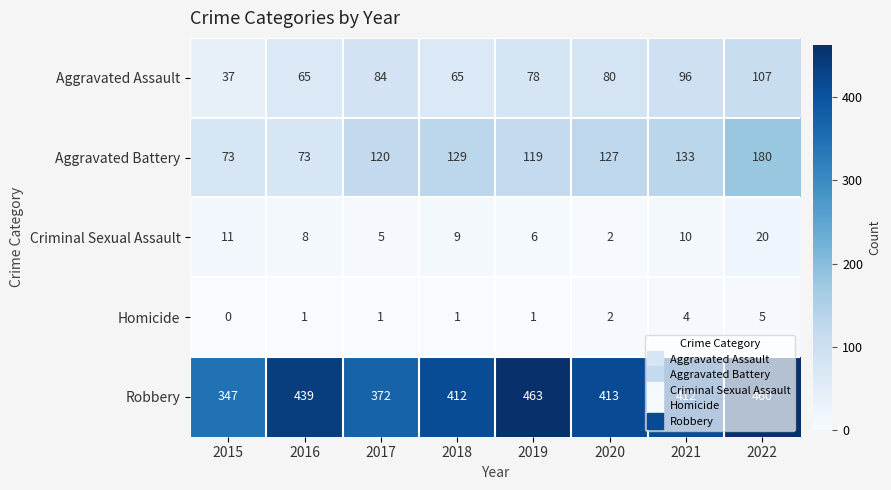

At which category does the chart reach its peak across all series?

2019